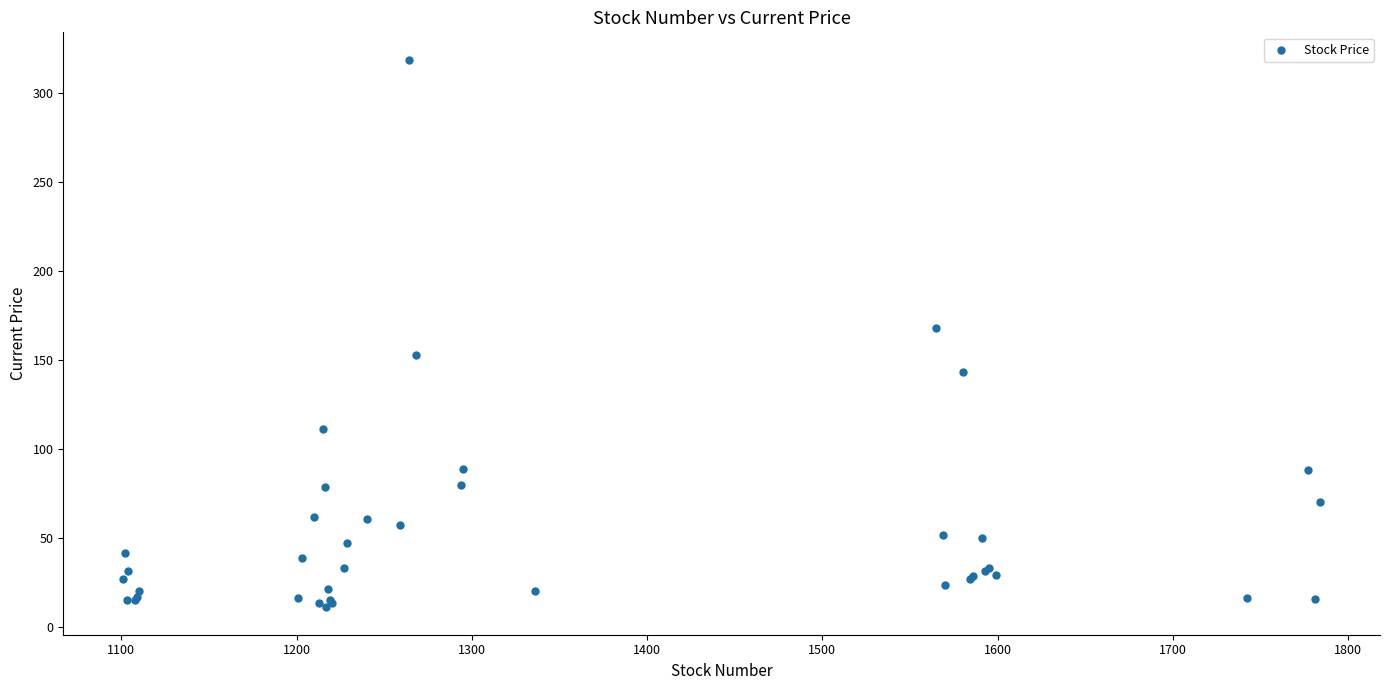

What Y value in the scatter plot is closest to 164?

168.0